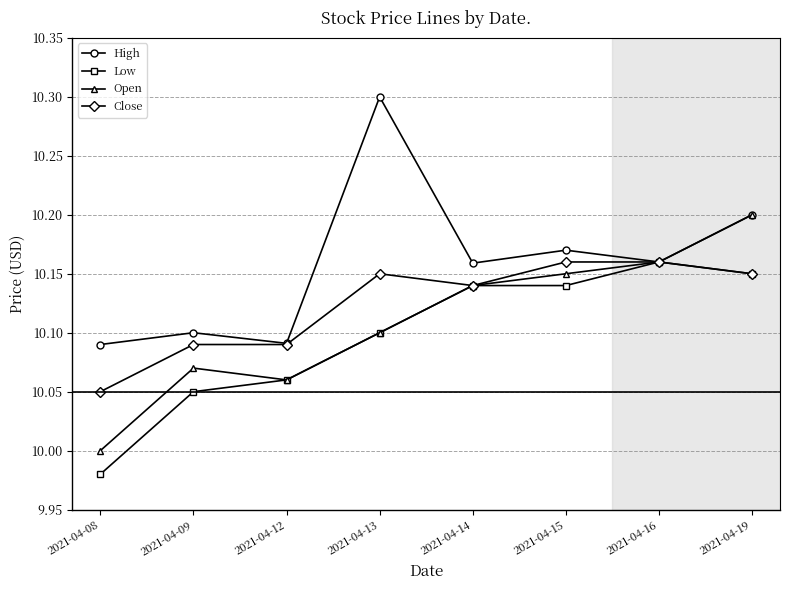

How many interior local peaks does the Open series have?

1